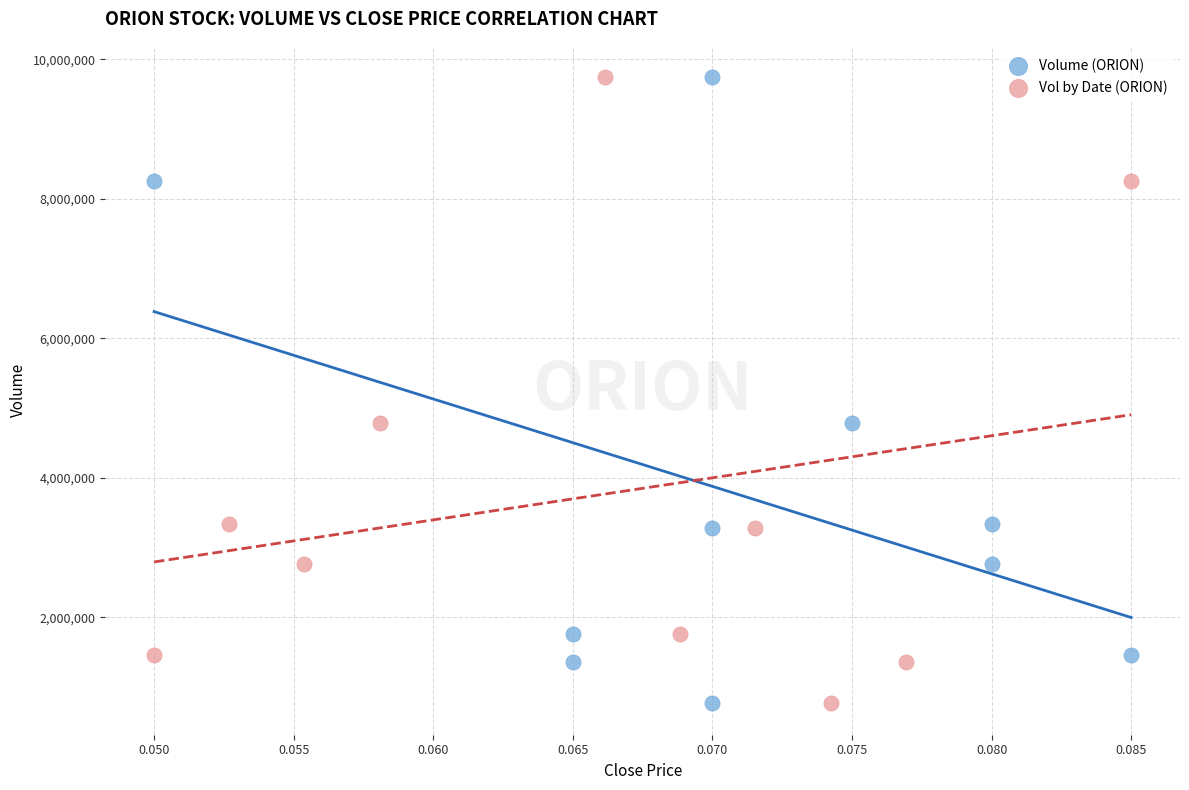

What are all the series names shown in the legend?

Volume (ORION), Vol by Date (ORION)